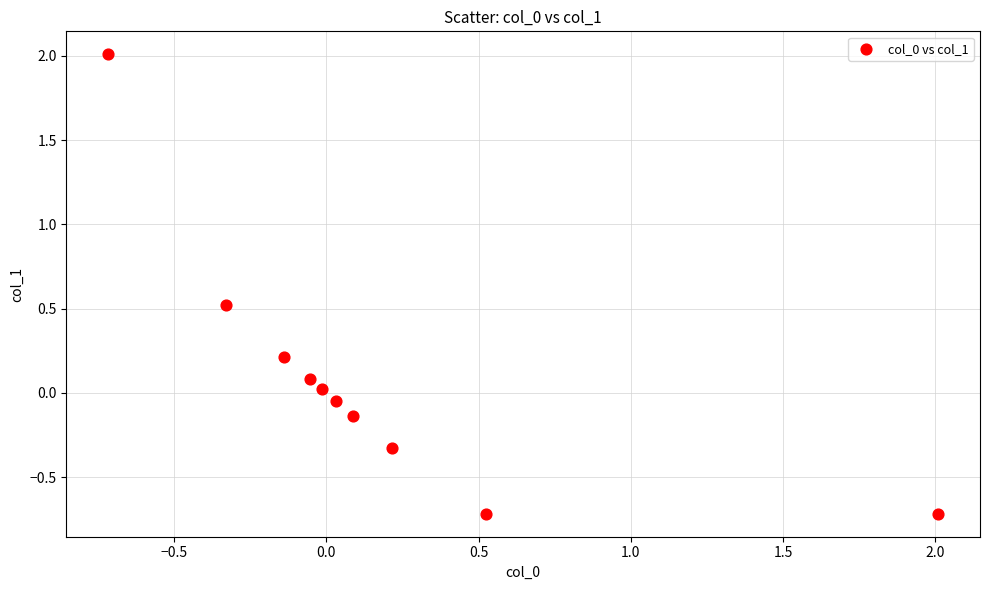

What is the range of Y values (max minus min)?

2.7